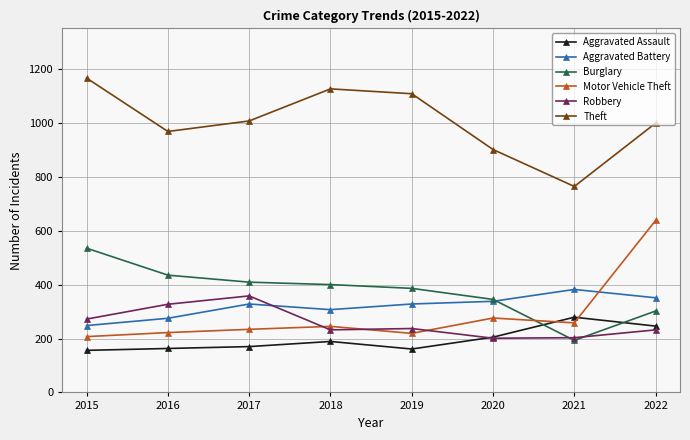

What is the difference between the Burglary values at 2016 and 2021?

242